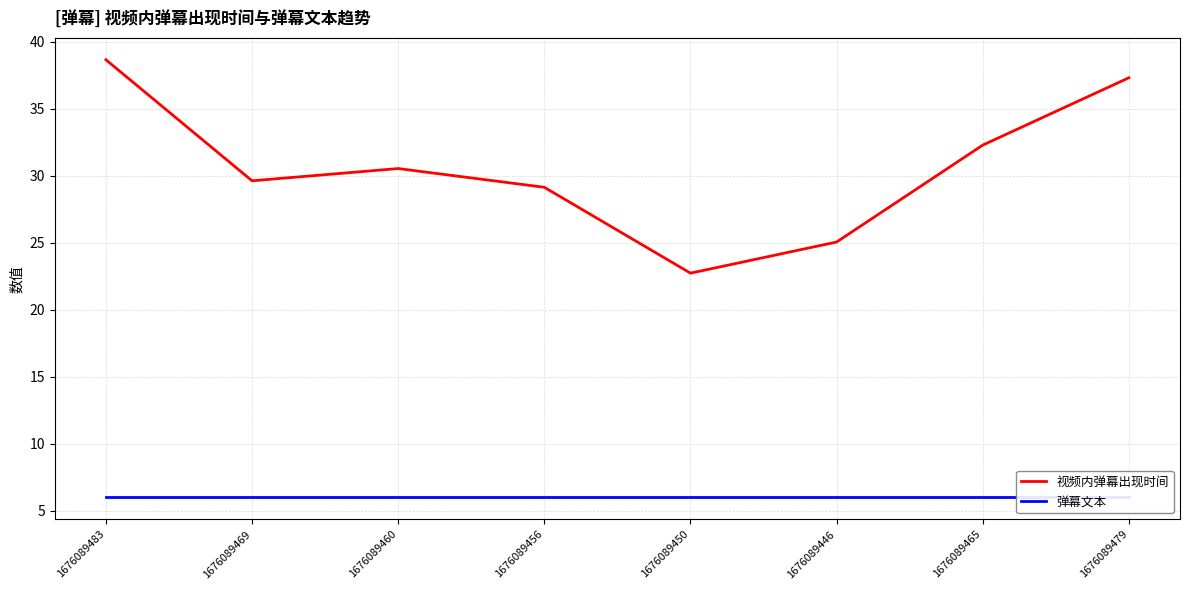

True or false: 视频内弹幕出现时间 and 弹幕文本 intersect in this chart.

False